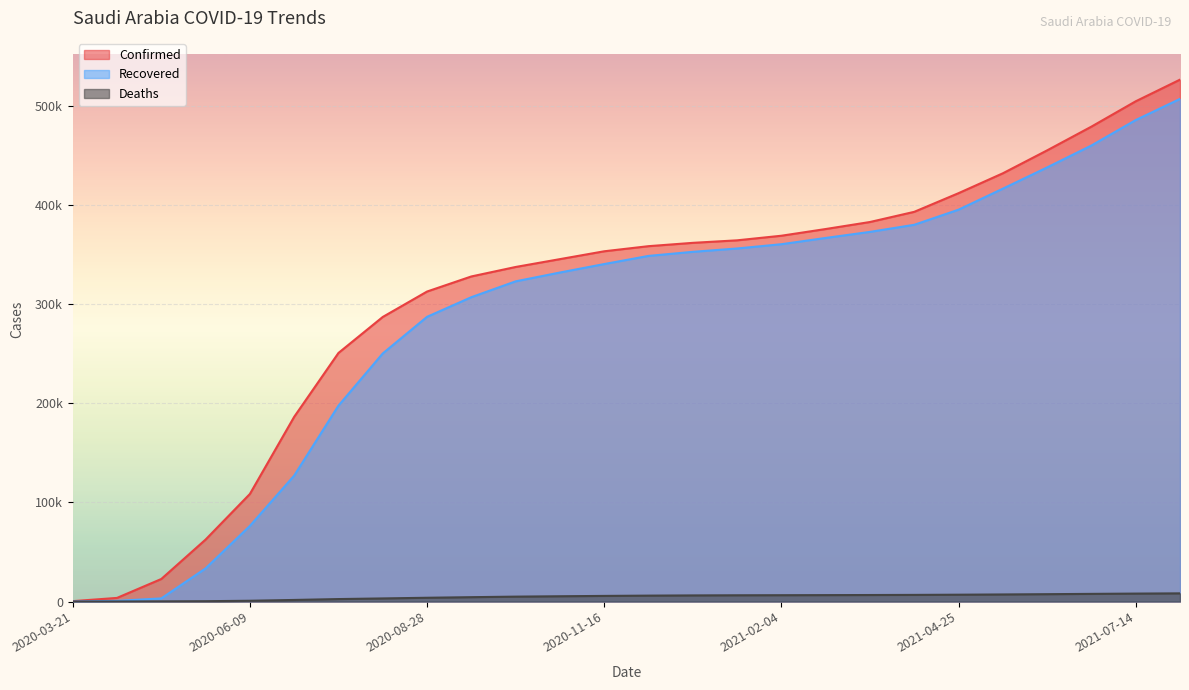

What is the maximum value shown in the chart?

526814